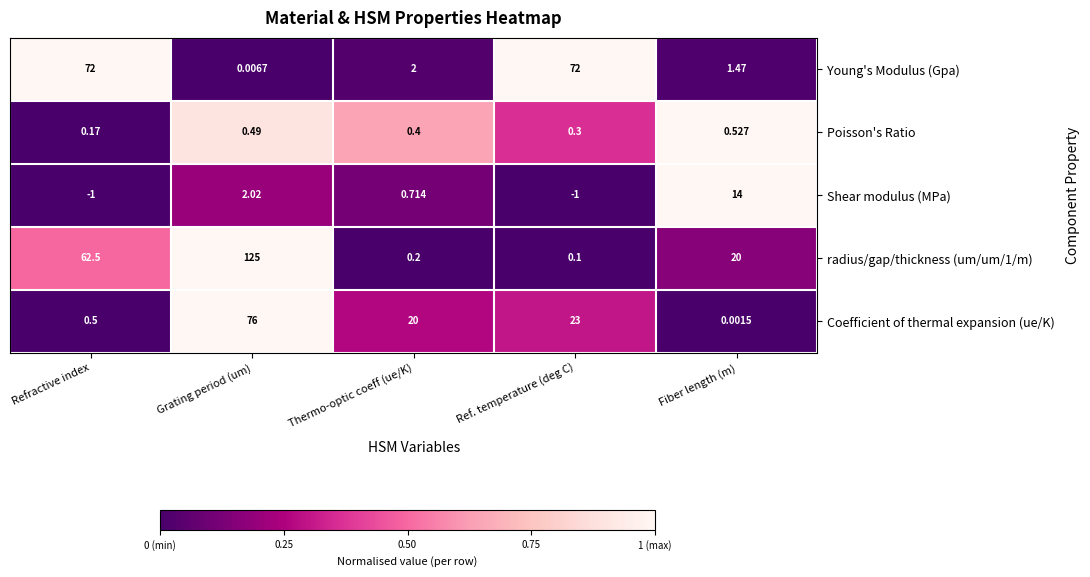

Which series changed the most between Refractive index and Grating period (um)?

Coefficient of thermal expansion (ue/K)